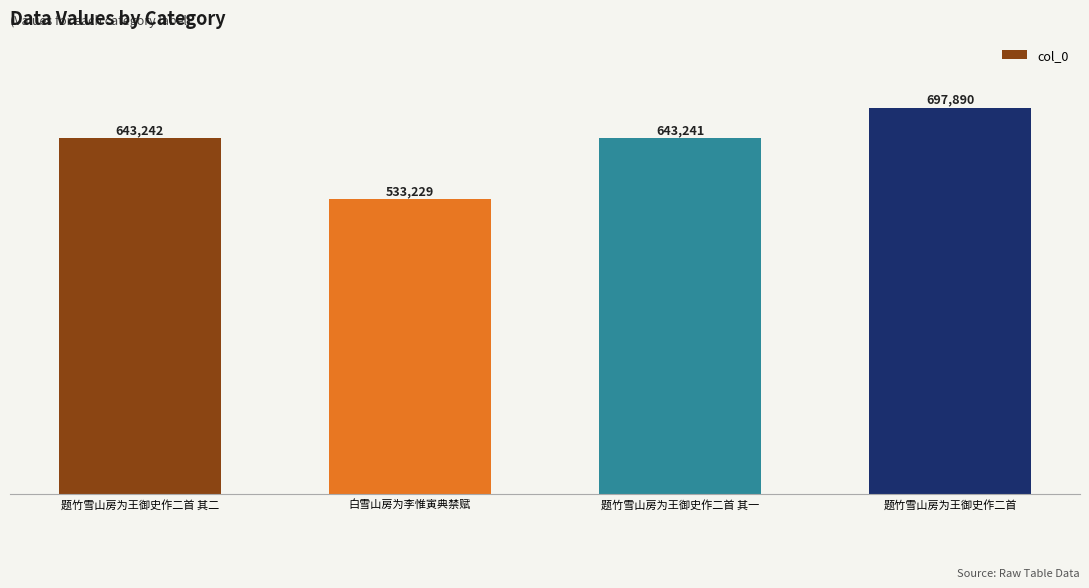

Where is the data nearest to the value 615559?

题竹雪山房为王御史作二首 其一